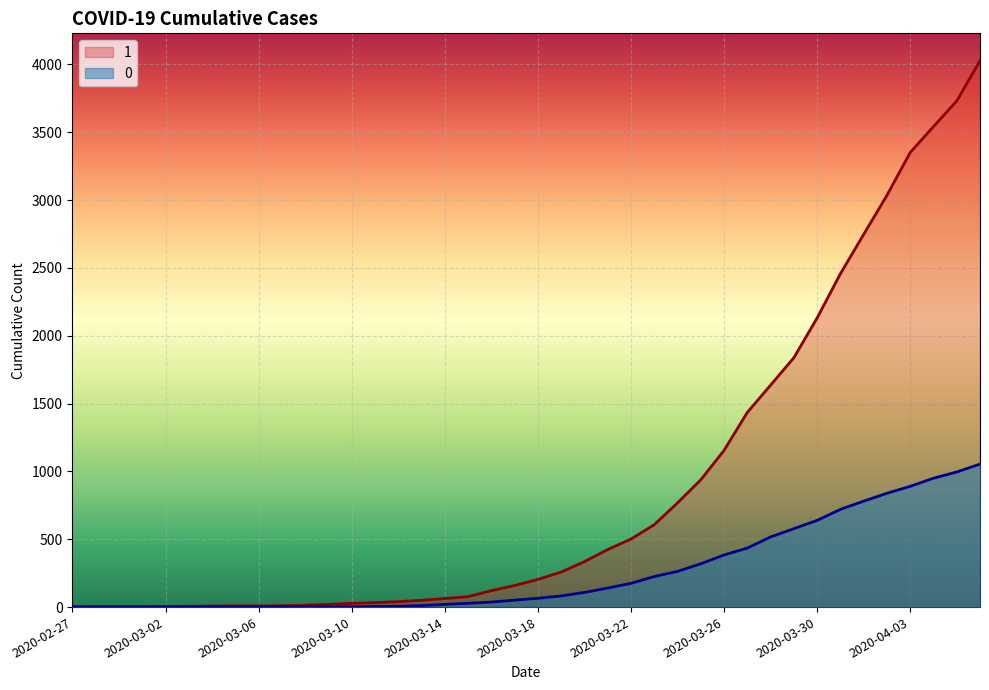

What is the difference between the highest and lowest values at 2020-03-23?

382